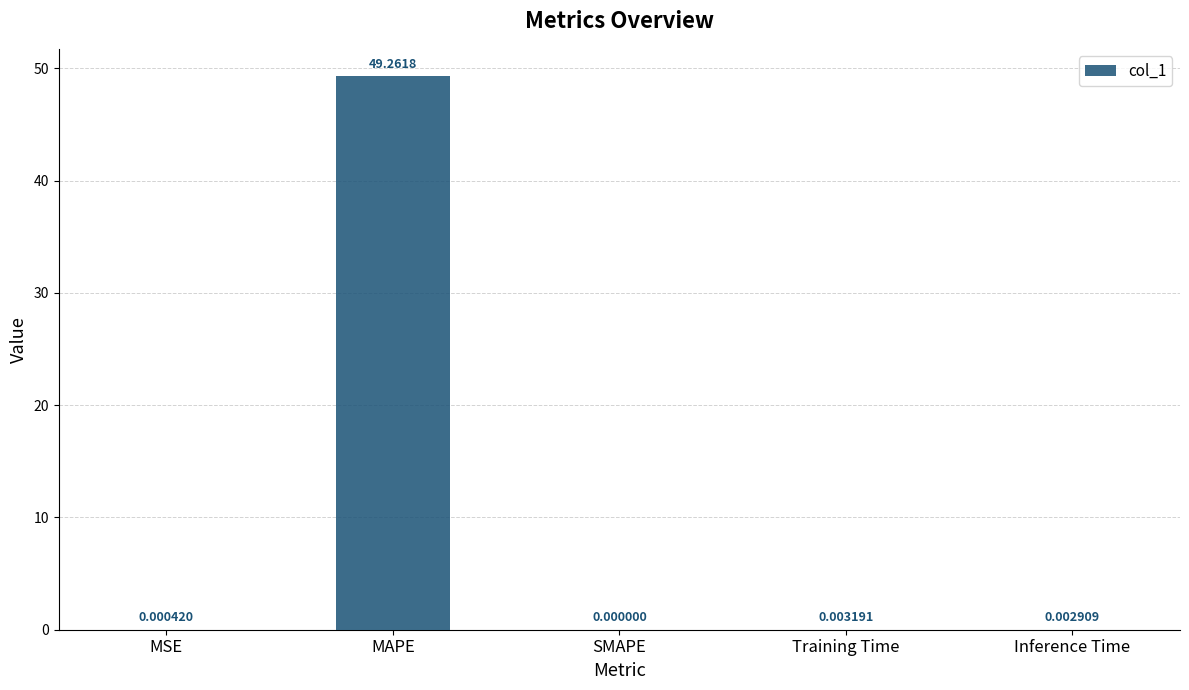

At which category does the chart reach its peak across all series?

MAPE